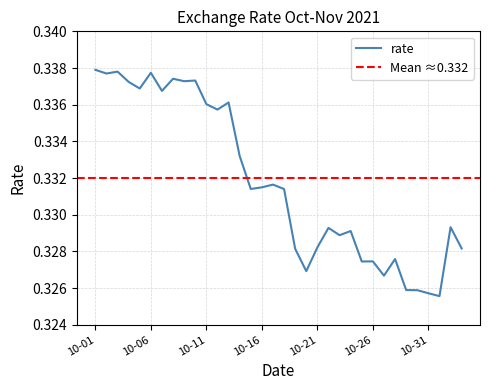

The rate series shows 0.2 at 10-31. True or false?

False